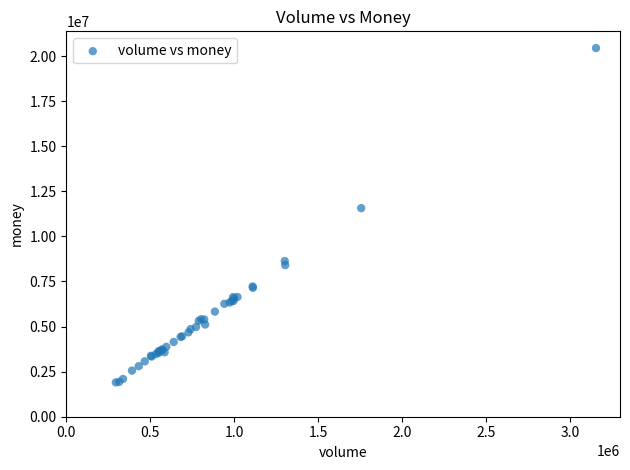

What Y value in the scatter plot is closest to 11174317?

11568850